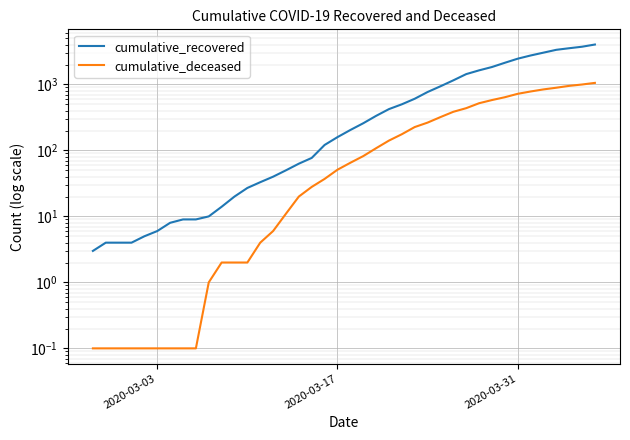

What is the average value of the cumulative_deceased series?

258.7